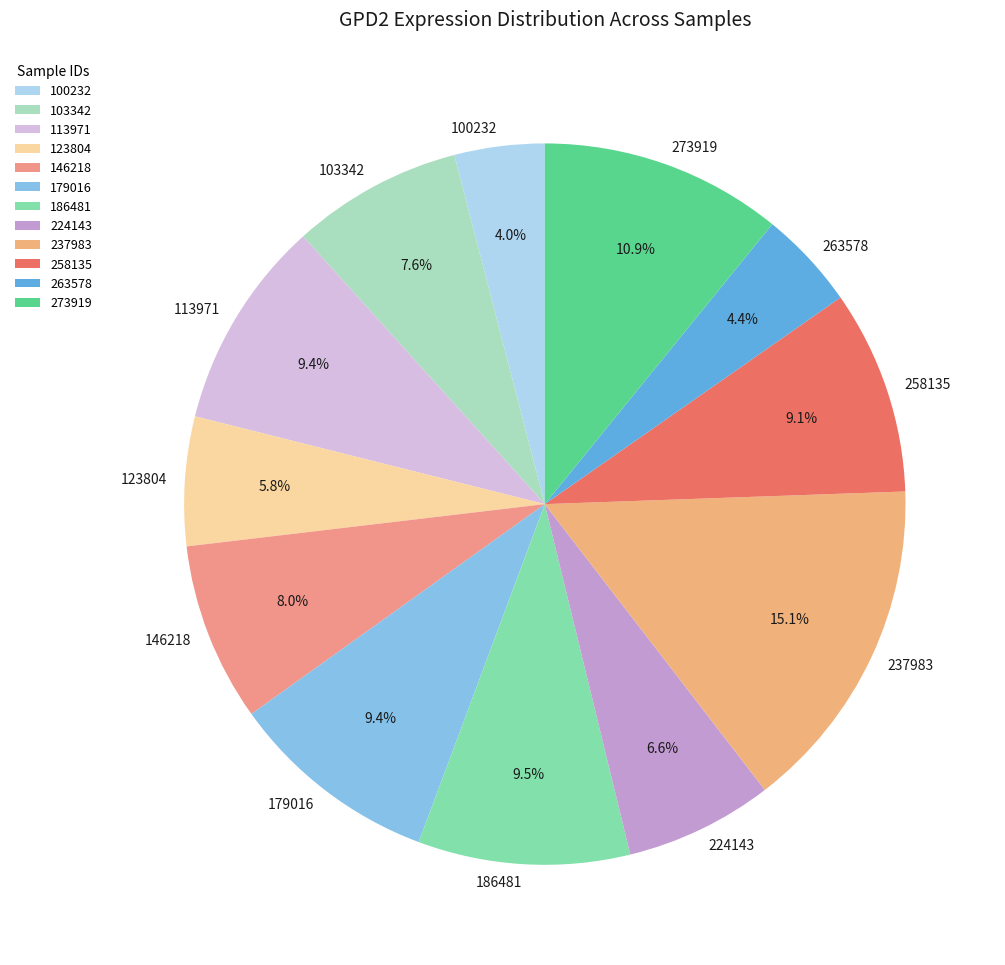

What percentage is the 123804 slice, to the nearest percent?

6%